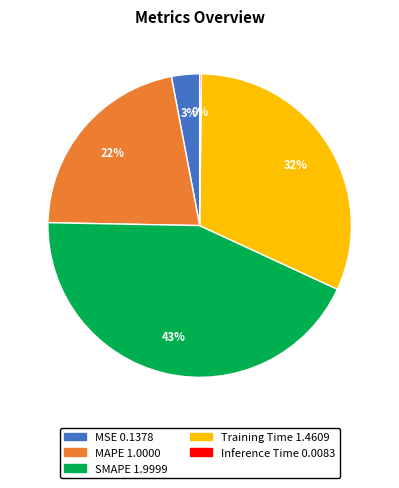

What percentage is the MAPE slice, to the nearest percent?

22%